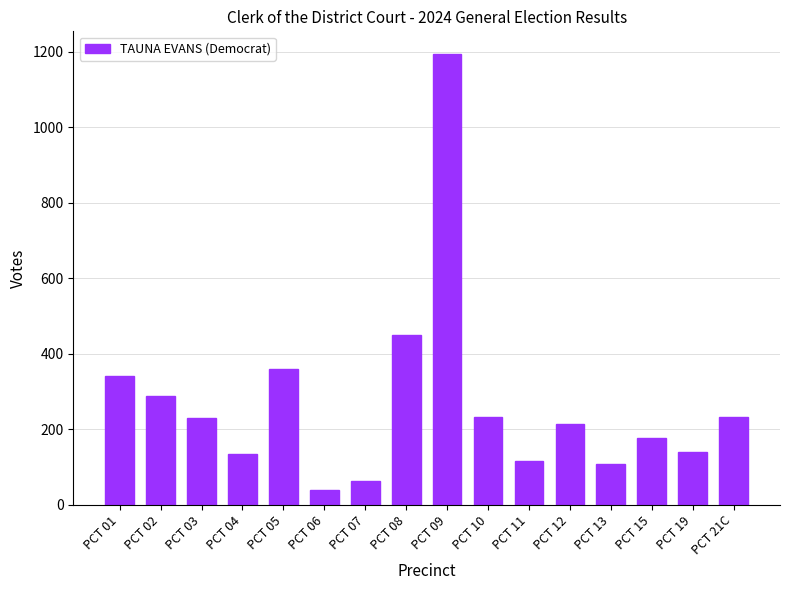

What is the label of the 3rd bar from the right?

PCT 15